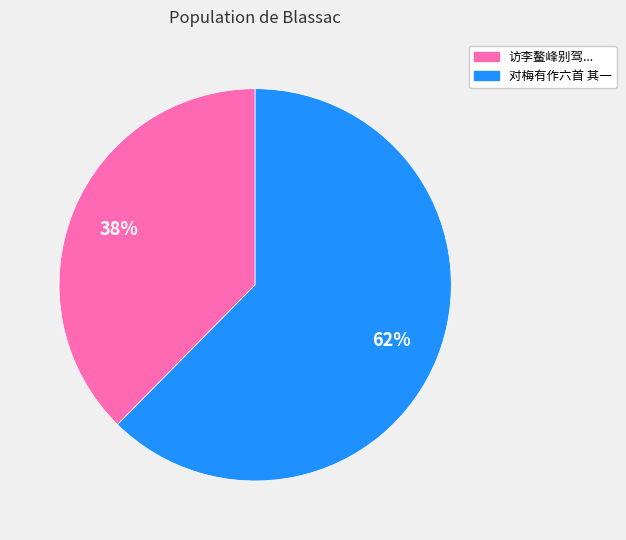

What is the ratio of the value at 访李鳌峰别驾... to the value at 对梅有作六首 其一?

0.6